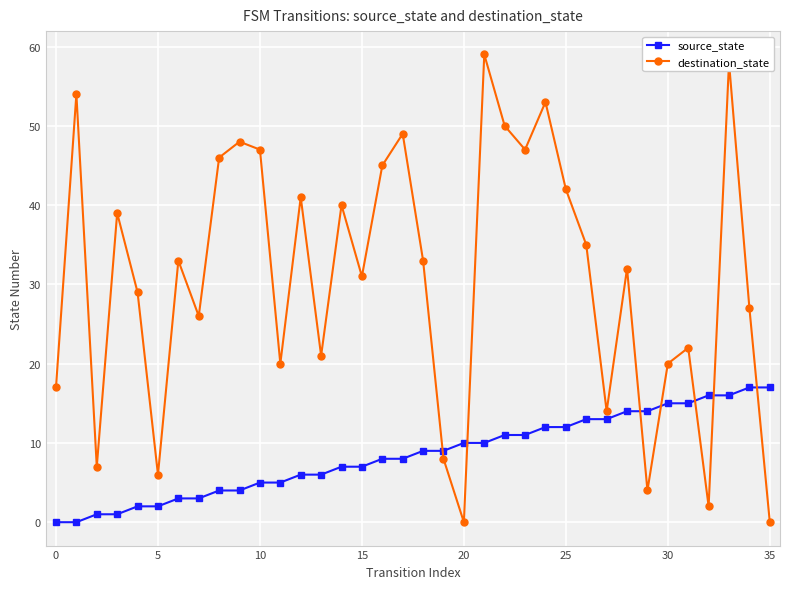

What is the maximum value for destination_state?

59